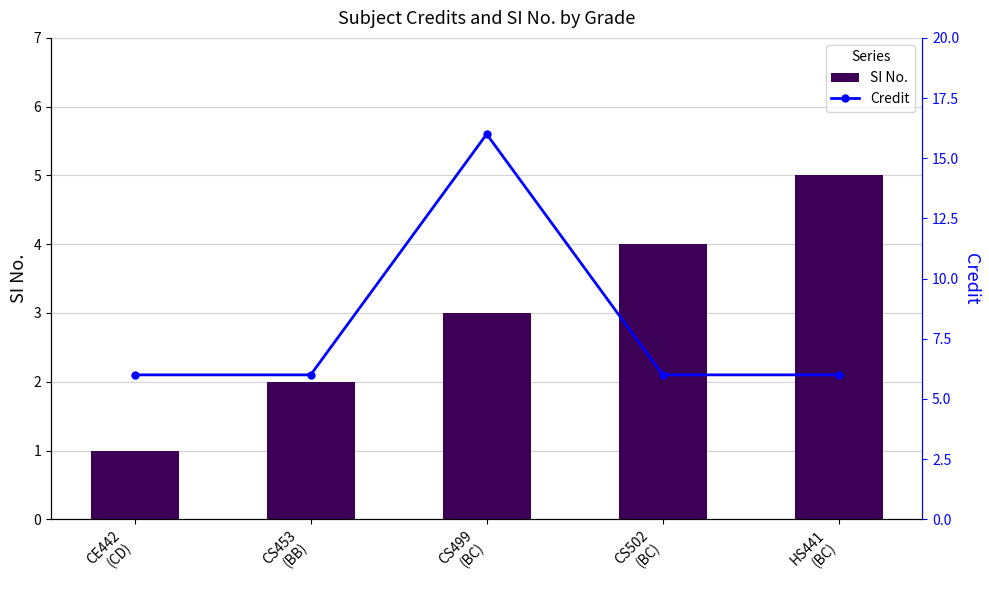

What is the sum of all Credit values?

40